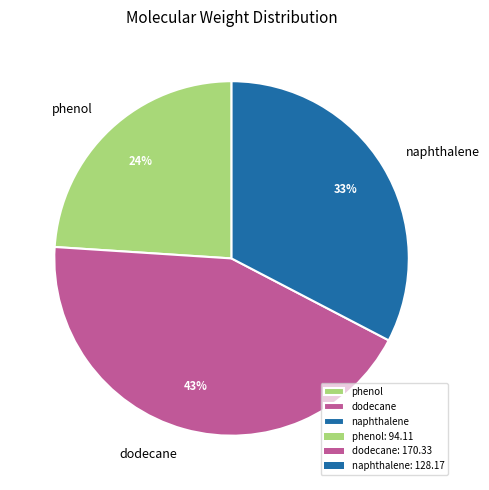

Which category has the biggest portion of the pie?

dodecane